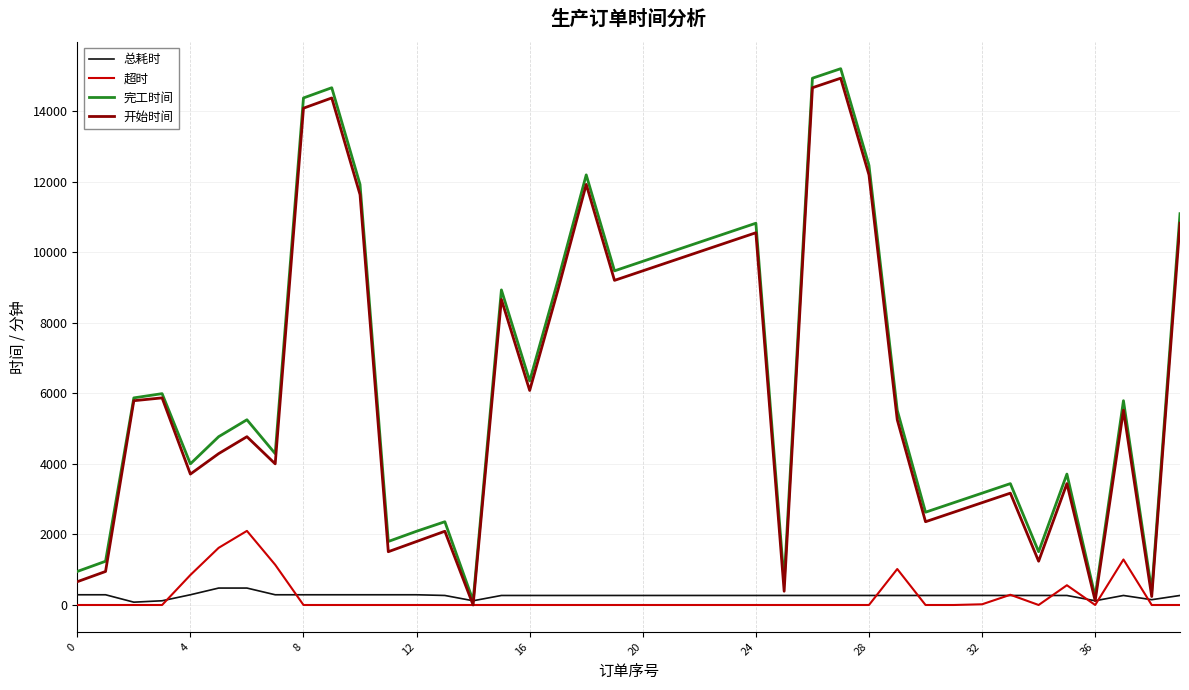

Which series has the widest spread of values?

完工时间